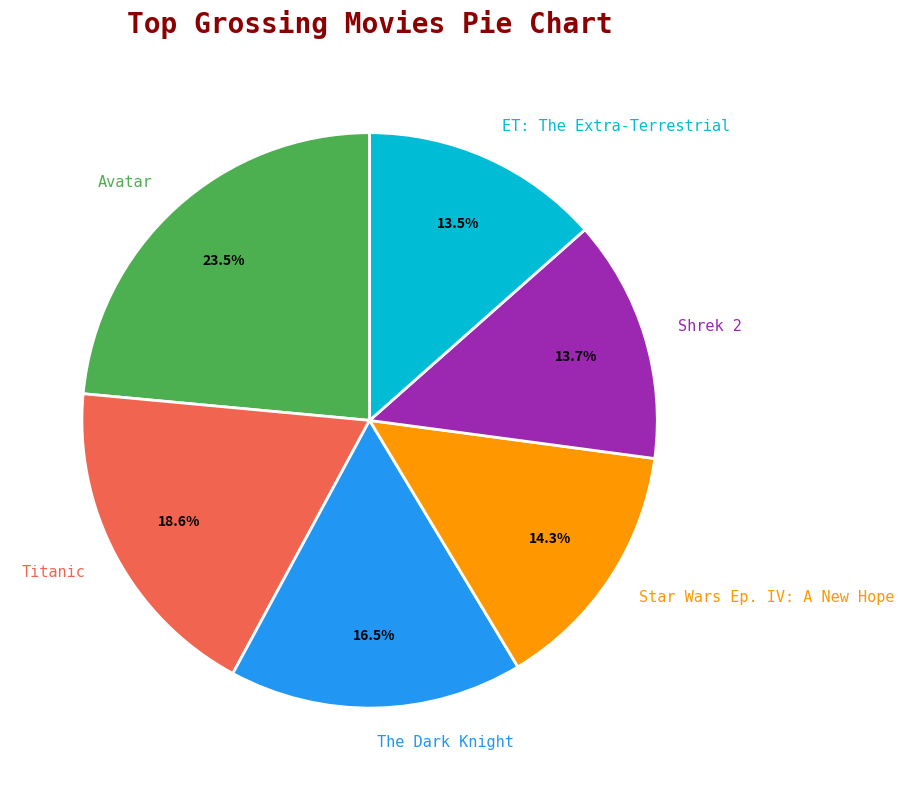

How many segments does this pie chart have?

6